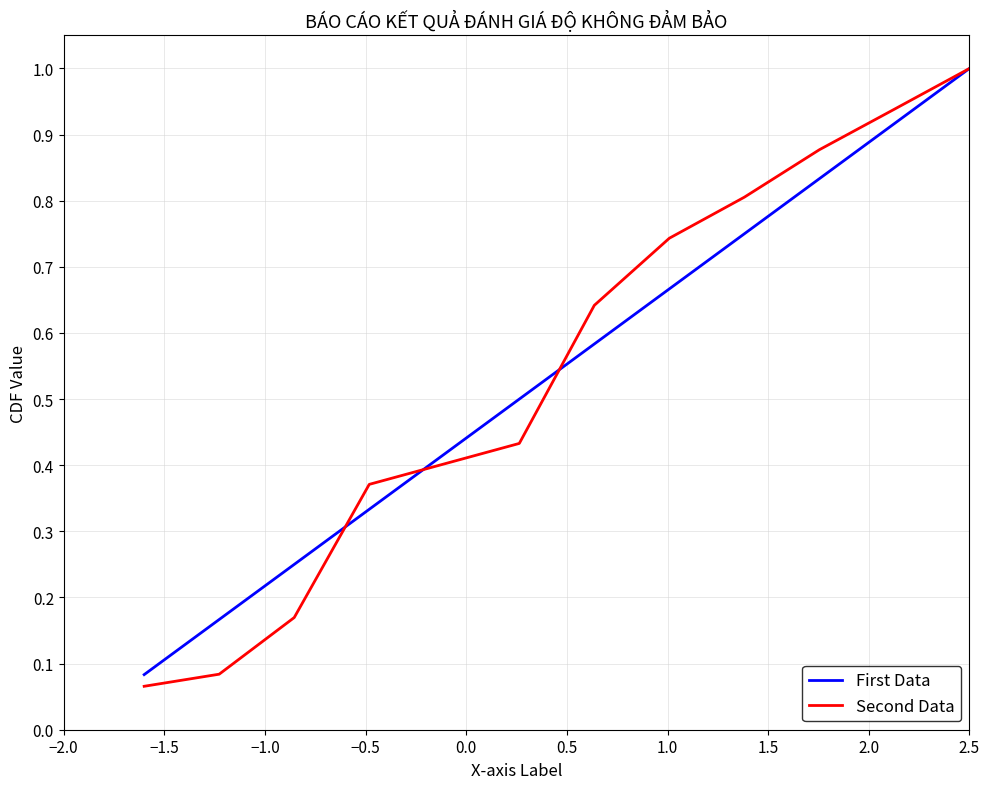

What is the maximum value shown in the chart?

1.0